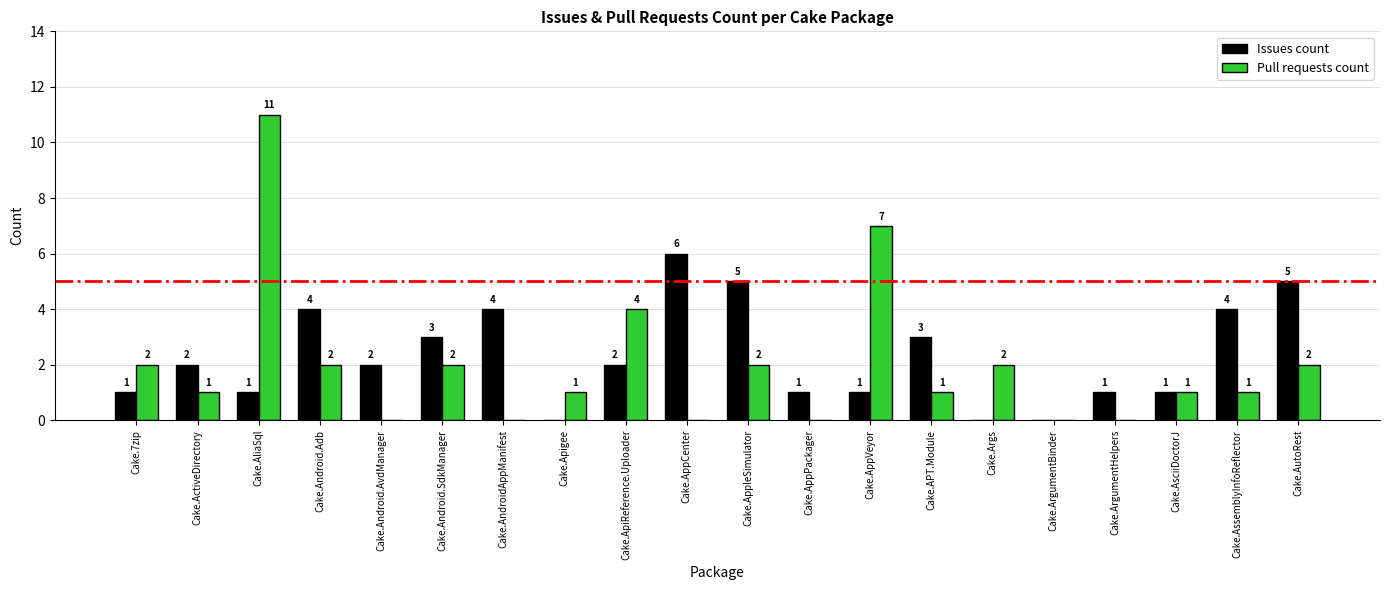

At which category is the sum across all series the highest?

Cake.AliaSql